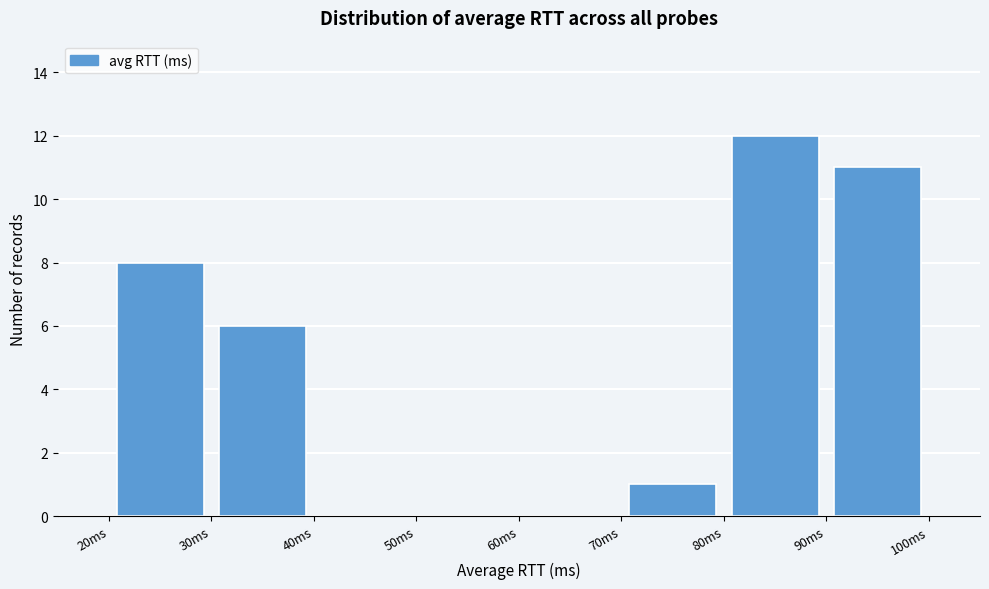

Reading left to right, list every bar in this chart as the range it spans on the x-axis followed by its height. The values are not printed on the chart, so give them approximately, as read against the axis.

20 to 30: 8
30 to 40: 6
40 to 50: 0
50 to 60: 0
60 to 70: 0
70 to 80: 1
80 to 90: 12
90 to 100: 11